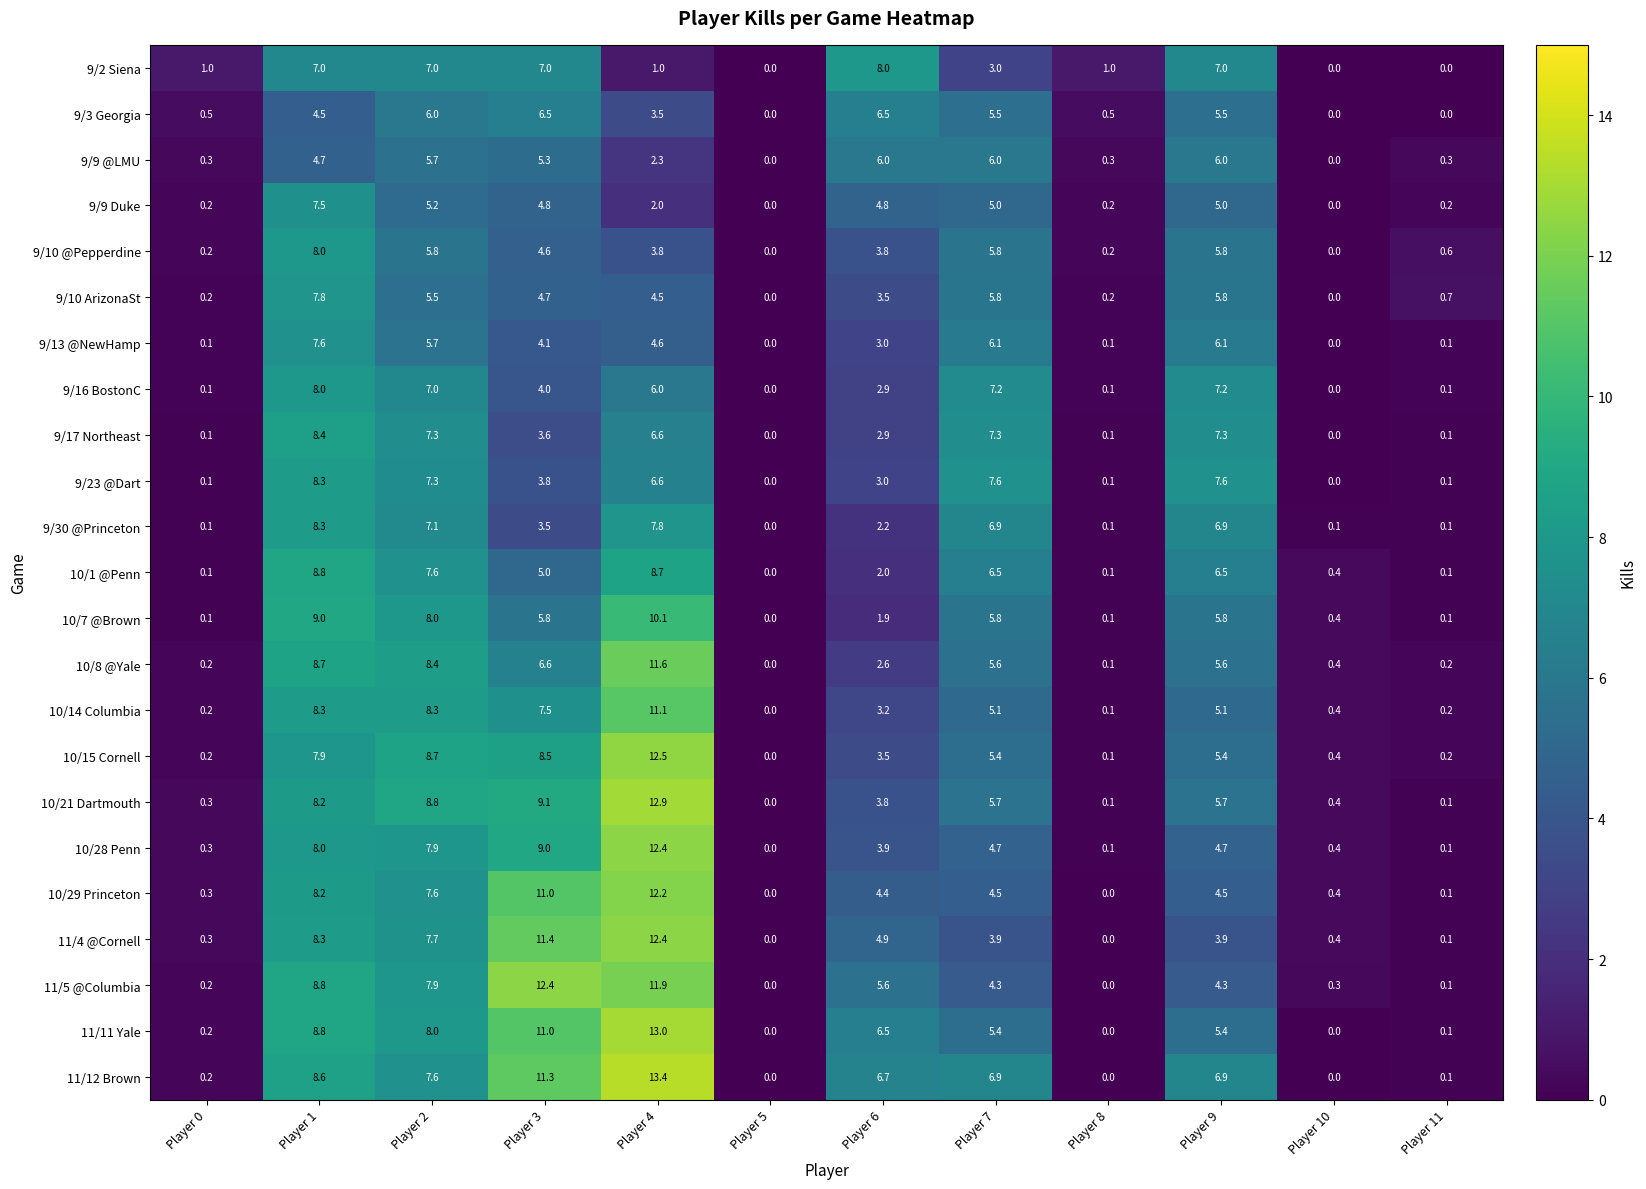

What value does the 9/10 ArizonaSt series have at Player 7?

5.8